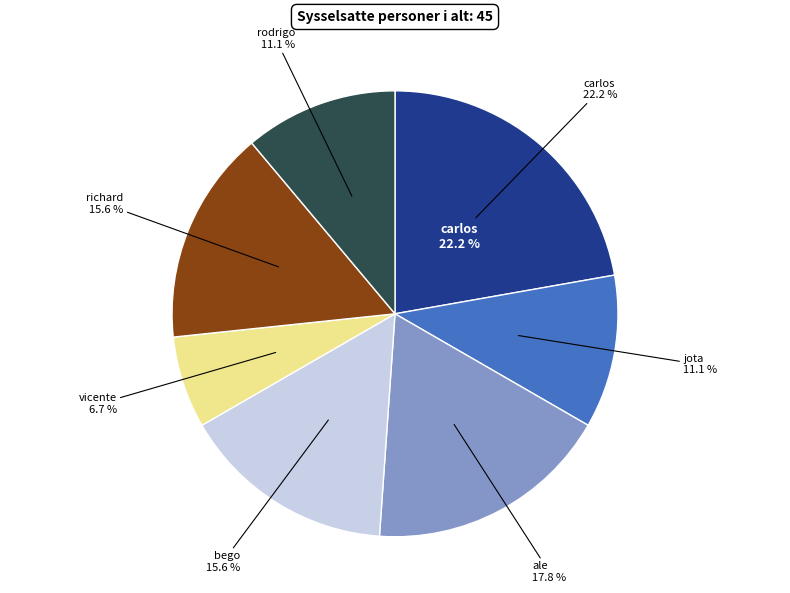

To the nearest percent, what portion does richard represent?

16%